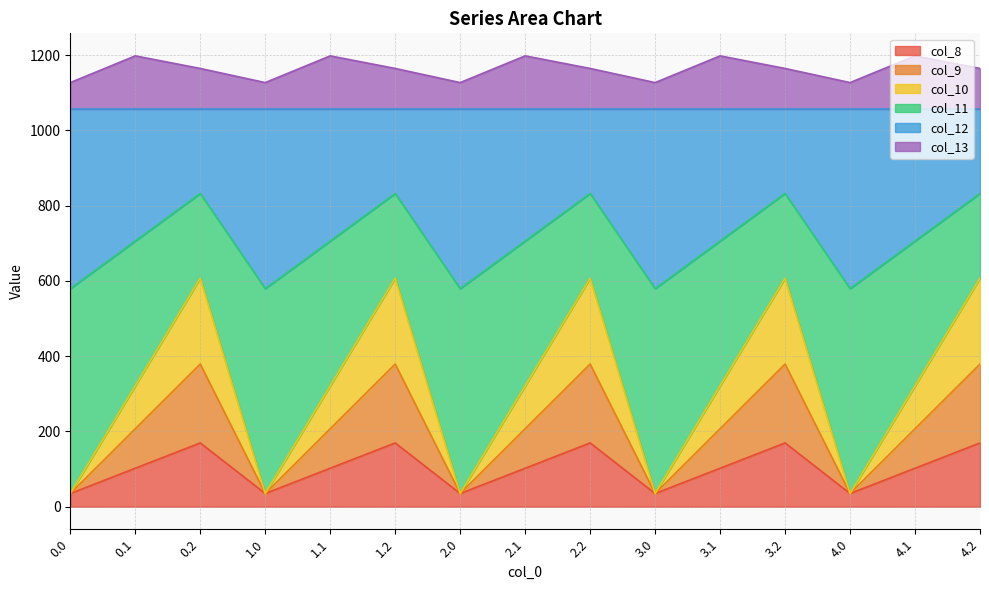

What is the total value across all series at 4.0?

1126.8